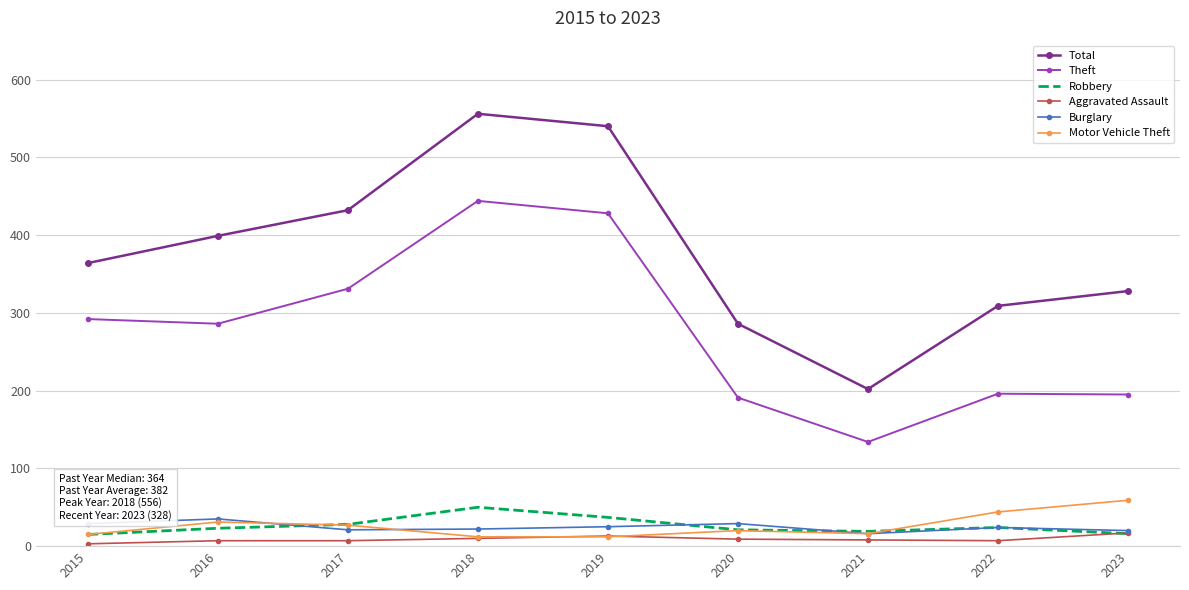

How many series are shown in this chart?

6